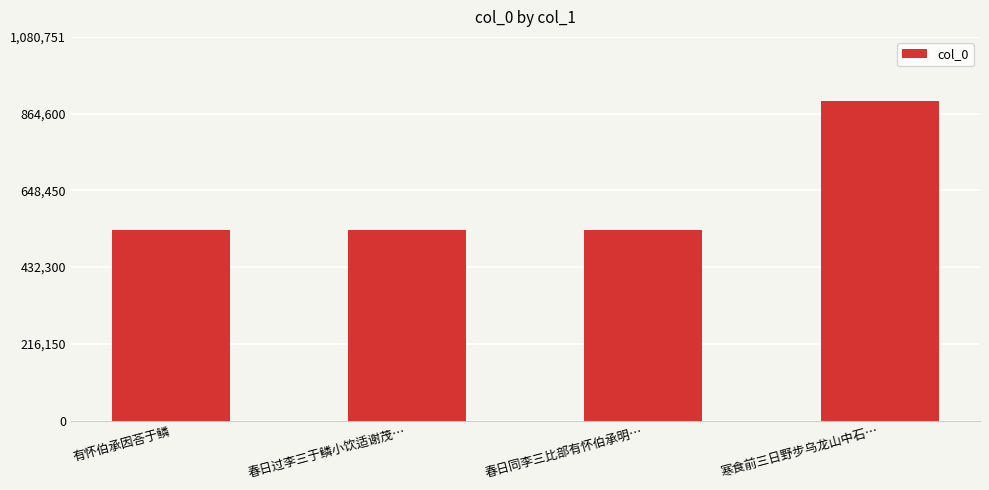

At which category does the chart reach its peak across all series?

寒食前三日野步乌龙山中石…